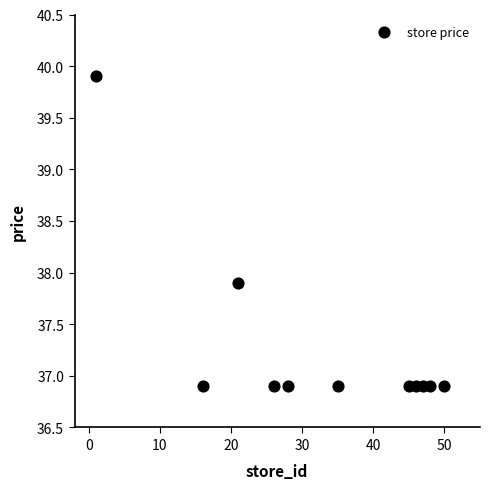

What is the range of Y values (max minus min)?

3.0